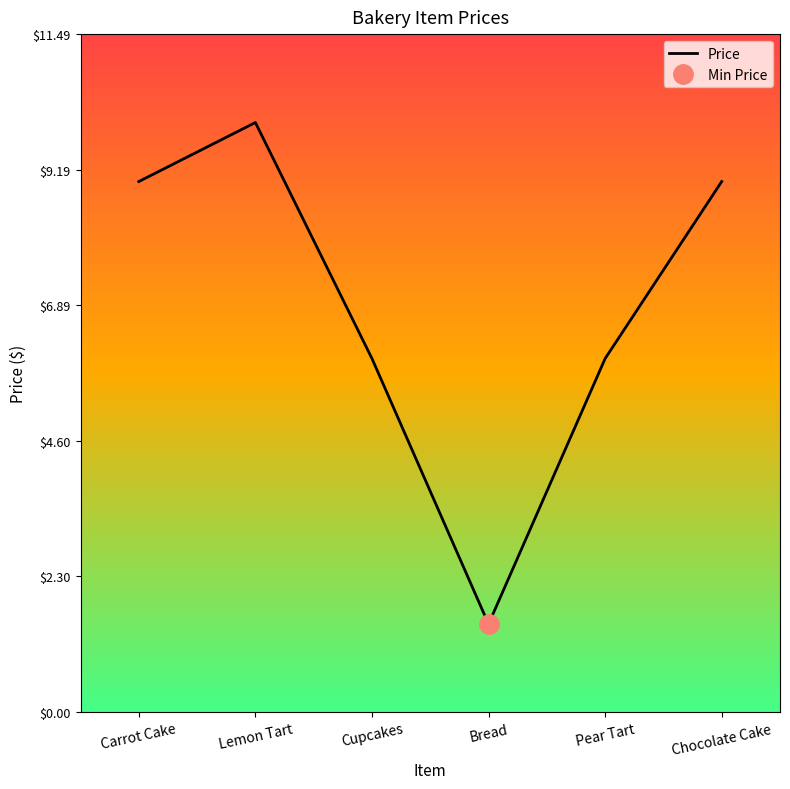

True or false: the data has more than 0 interior local peaks.

True